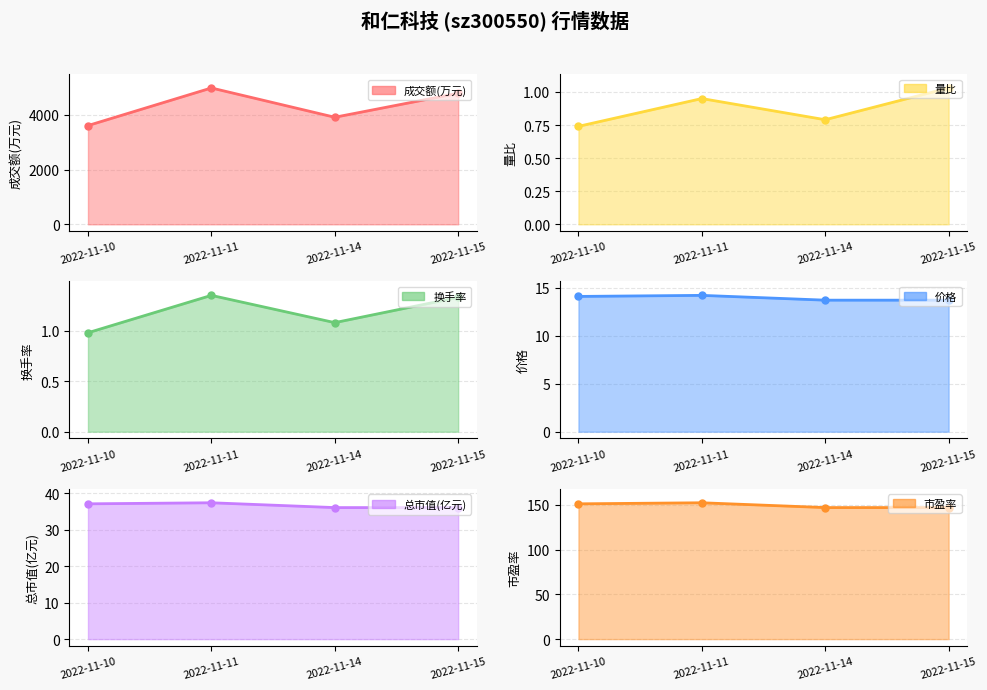

What are all the series names shown in the legend?

成交额(万元), 量比, 换手率, 价格, 总市值(亿元), 市盈率